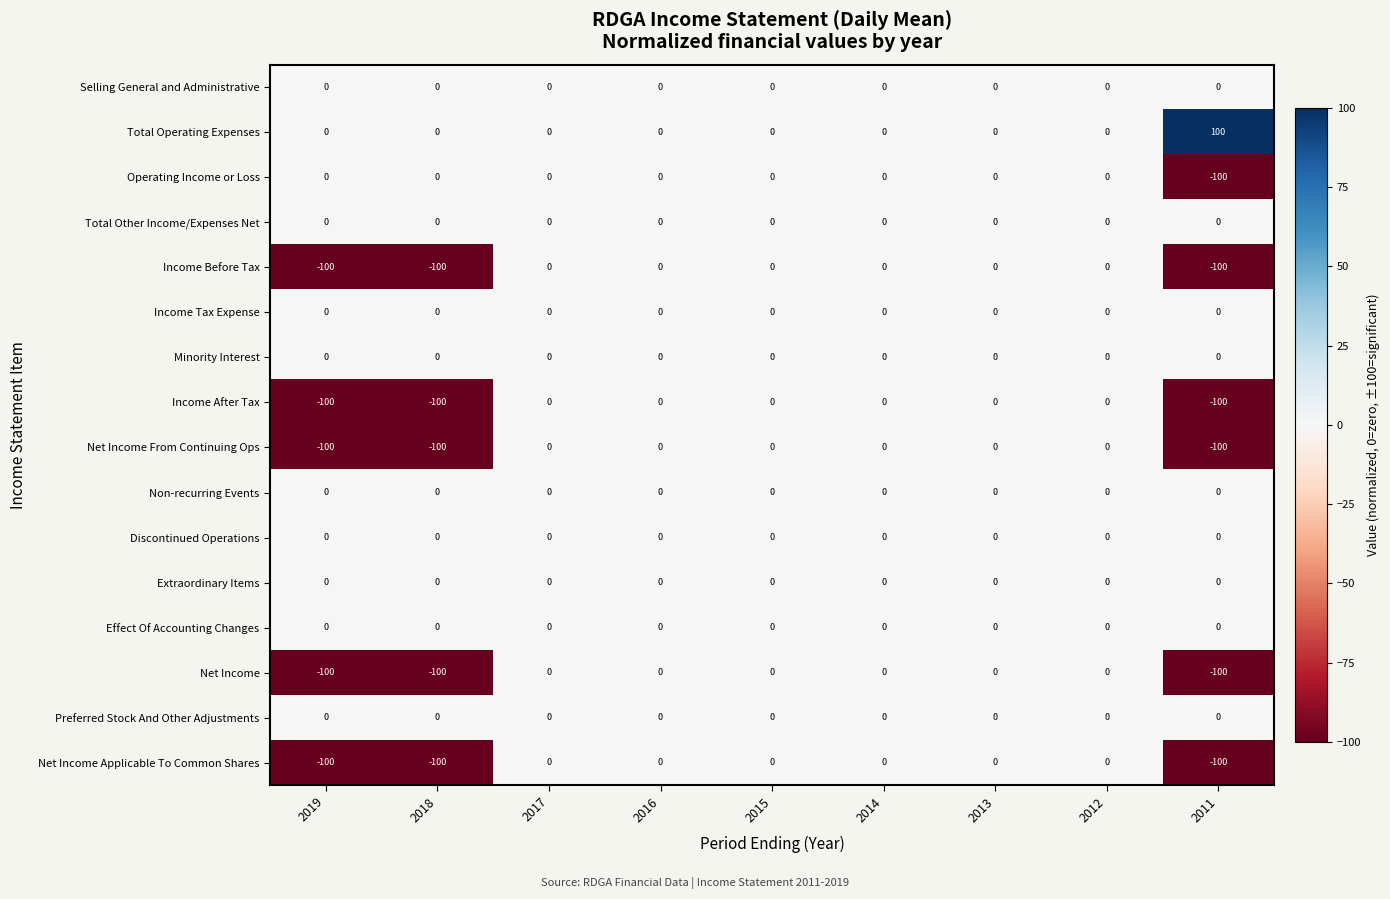

How many categories are shown in the chart?

9